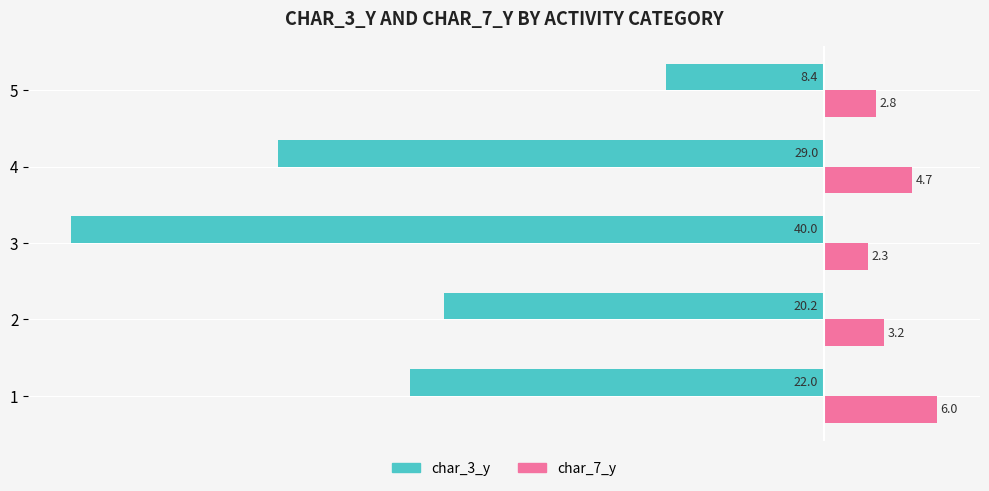

At 3, list the series in order from largest to smallest.

char_7_y, char_3_y